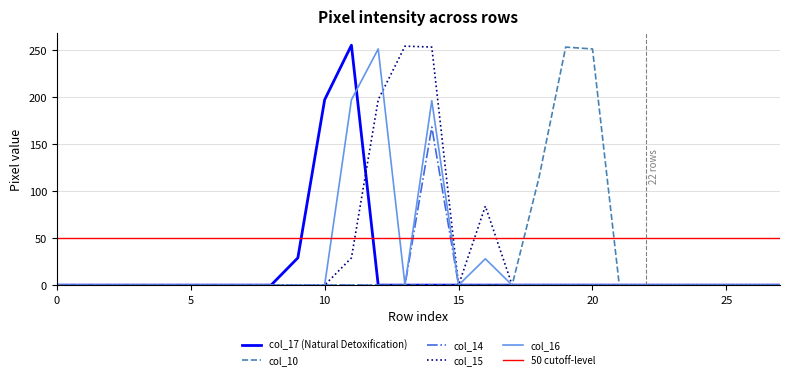

True or false: col_15 and col_10 intersect in this chart.

False